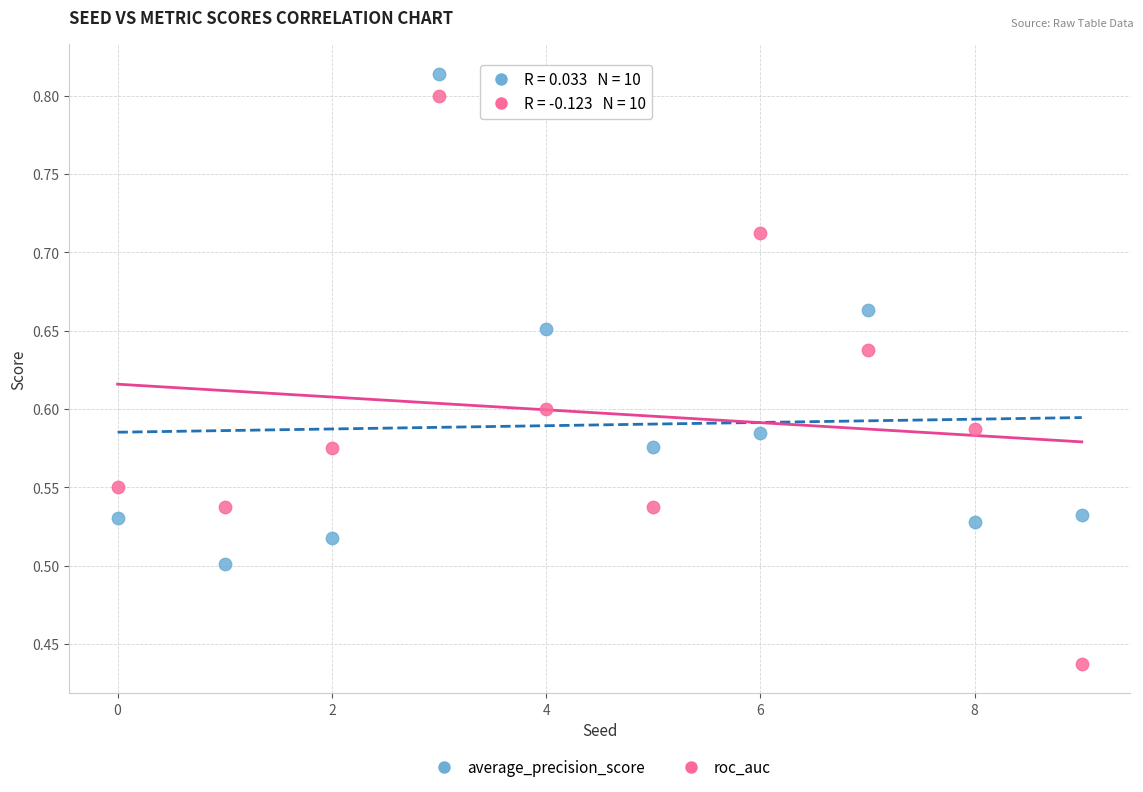

Which series contains the lowest Y value?

roc_auc